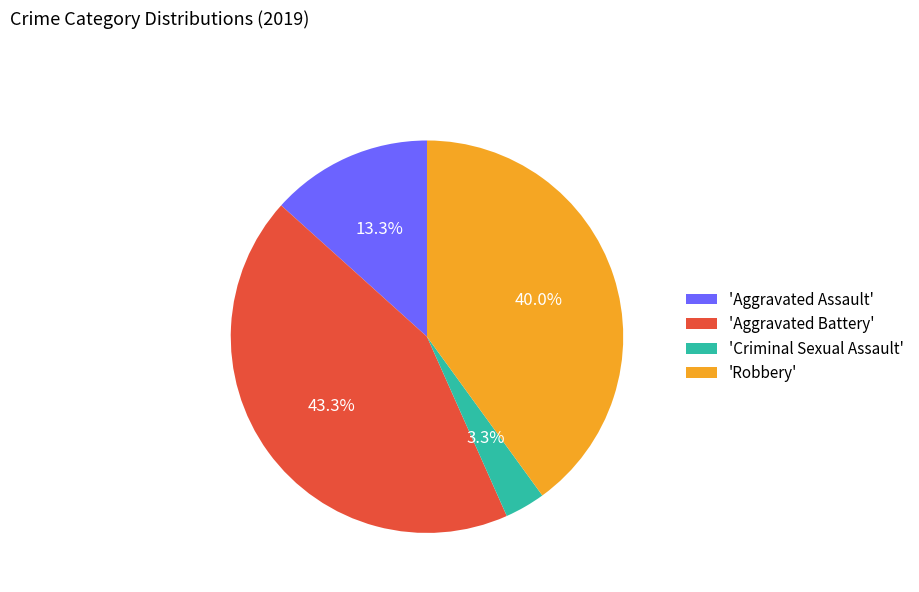

To the nearest percent, what is the average slice percentage?

25%